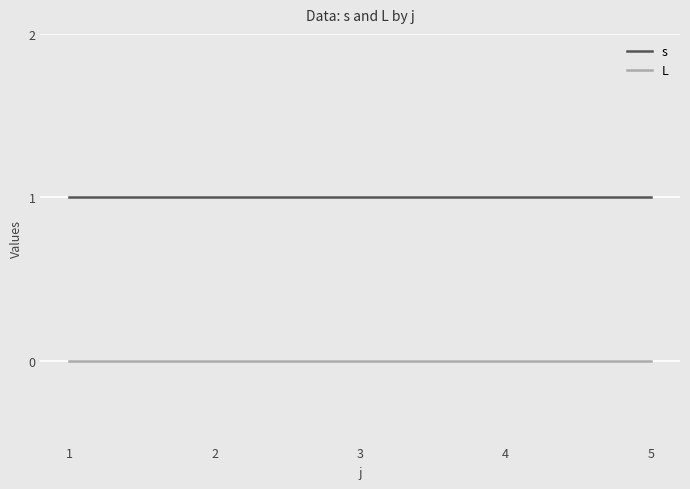

Does the chart have visible grid lines?

Yes